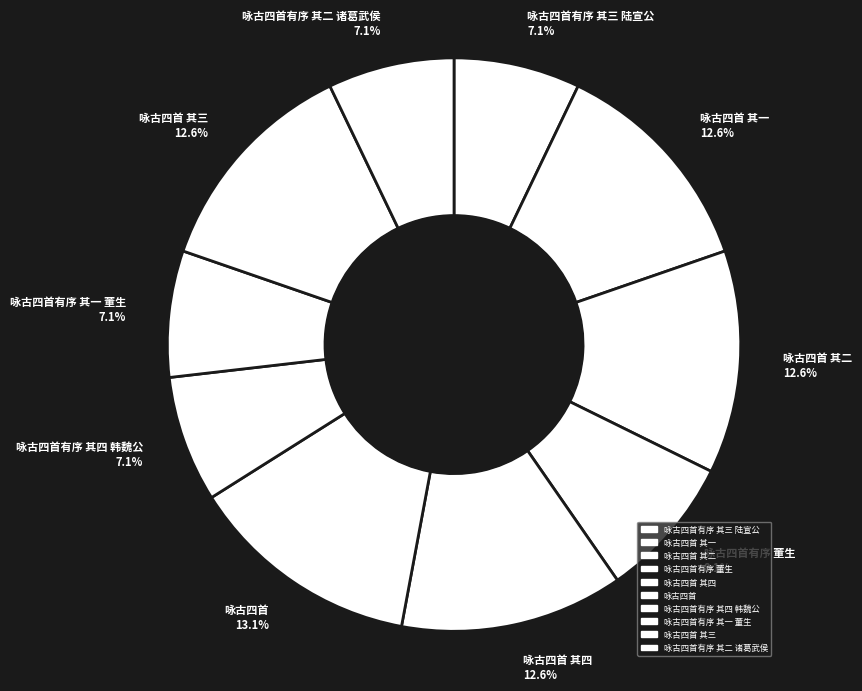

Count the number of slices in the pie.

10